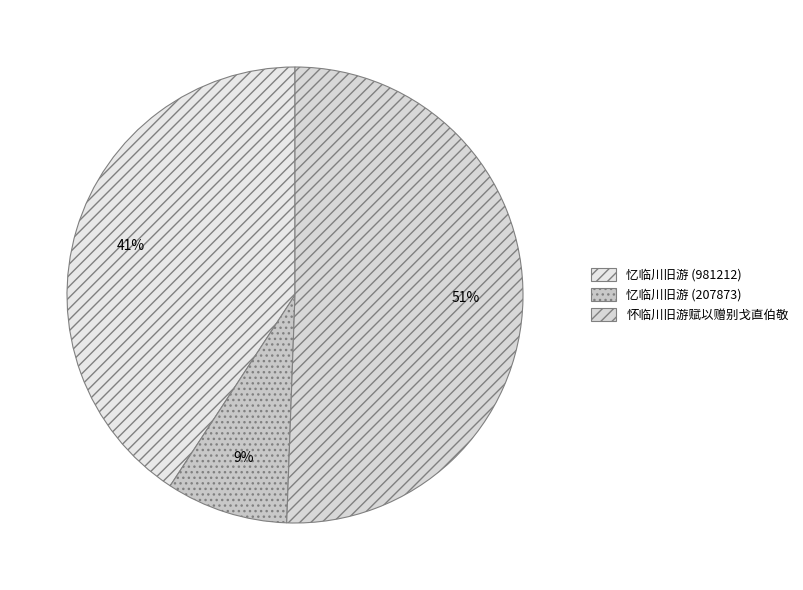

Do 忆临川旧游 (981212) and 忆临川旧游 (207873) together represent more than half of the pie?

No